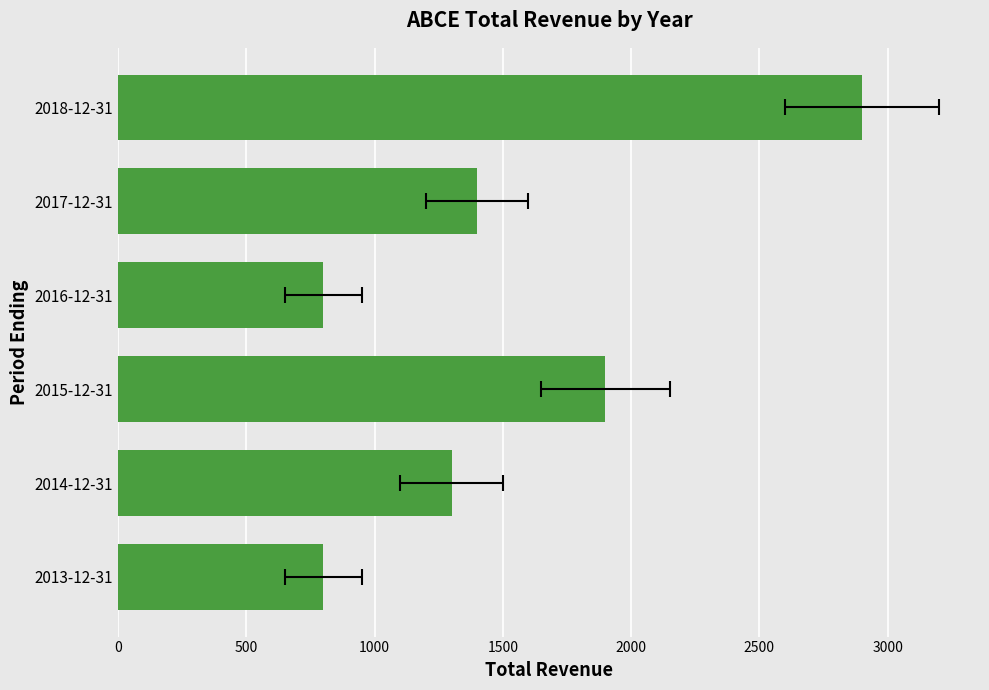

What is the average value?

1517